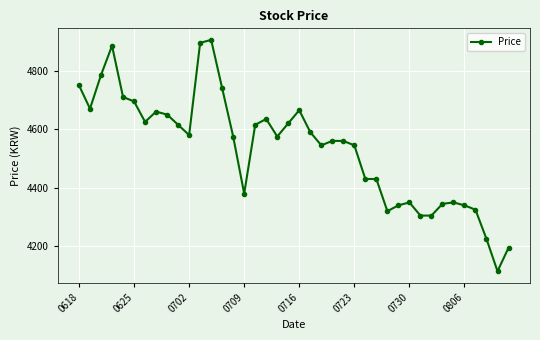

Reading right to left, extract all data points from this chart.

4195	4115	4225	4325	4340	4350	4345	4305	4305	4350	4340	4320	4430	4430	4545	4560	4560	4545	4590	4665	4620	4575	4635	4615	4380	4575	4740	4905	4895	4580	4615	4650	4660	4625	4695	4710	4885	4785	4670	4750